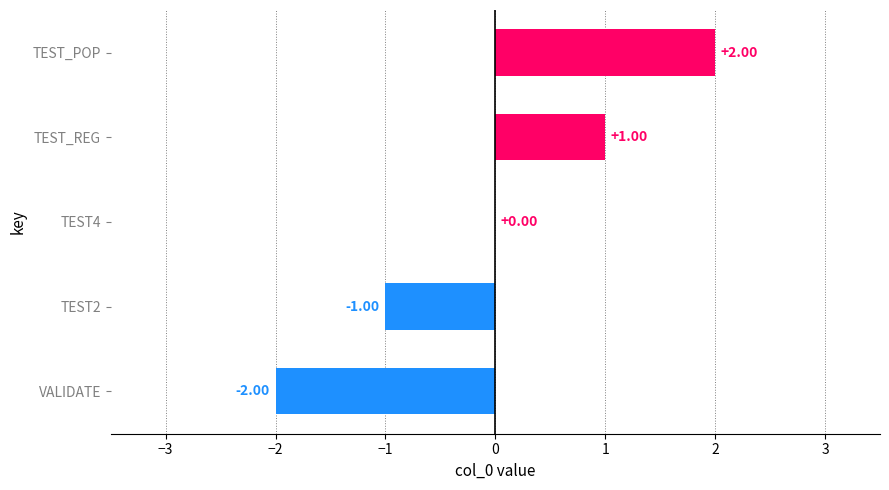

At which category does the chart reach its peak across all series?

TEST_POP